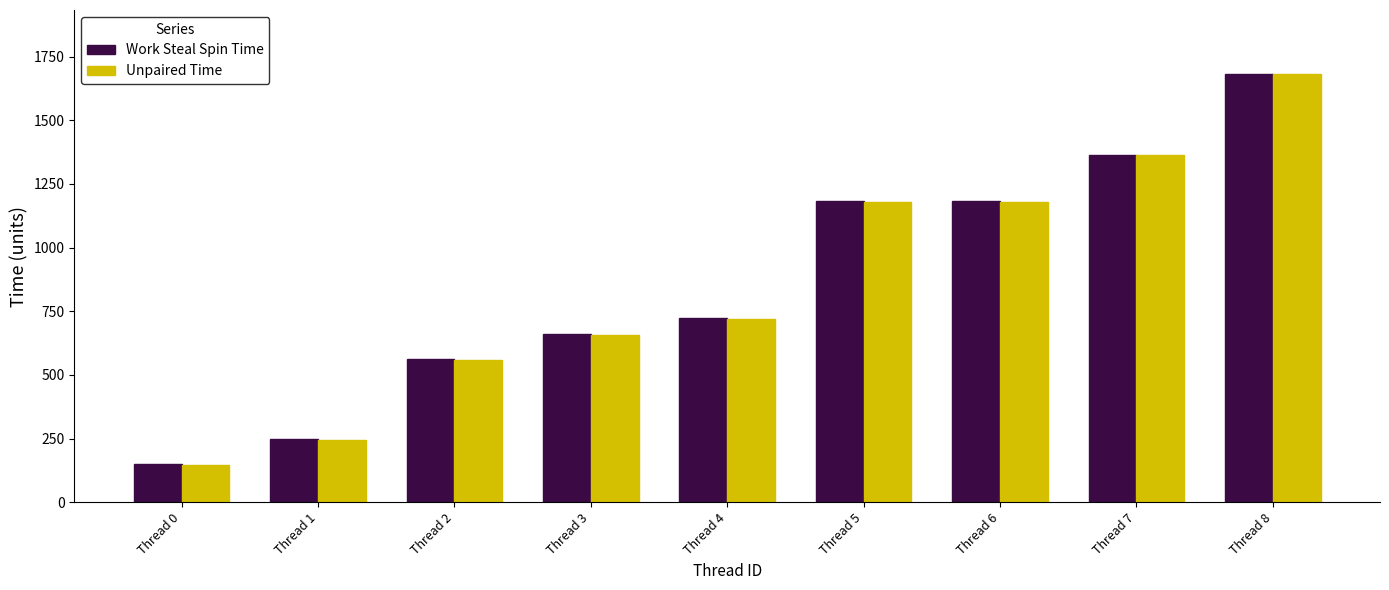

At which category is the sum across all series the highest?

Thread 8